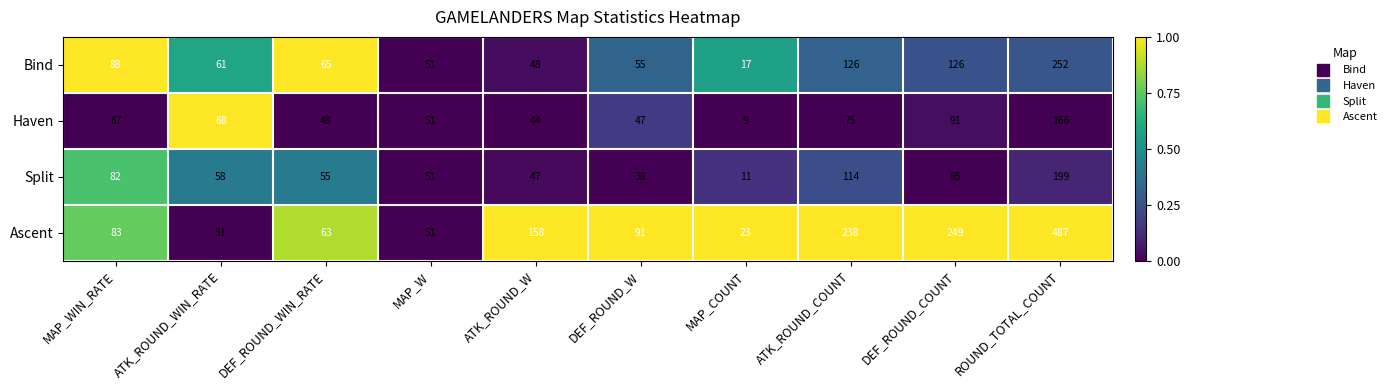

Between DEF_ROUND_W and MAP_COUNT, which series saw the biggest shift?

Ascent